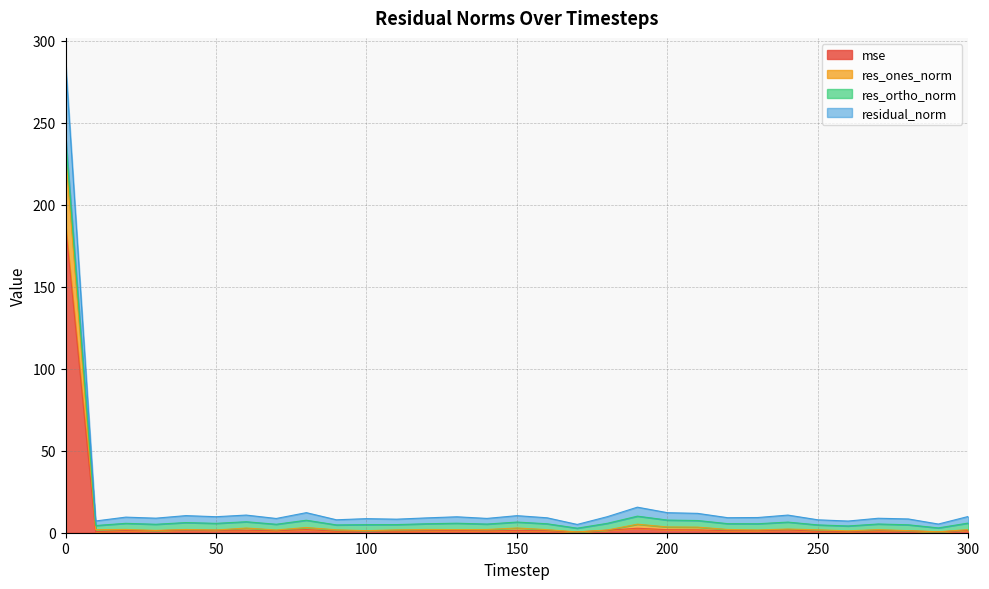

Which series changed the most between 230 and 290?

residual_norm